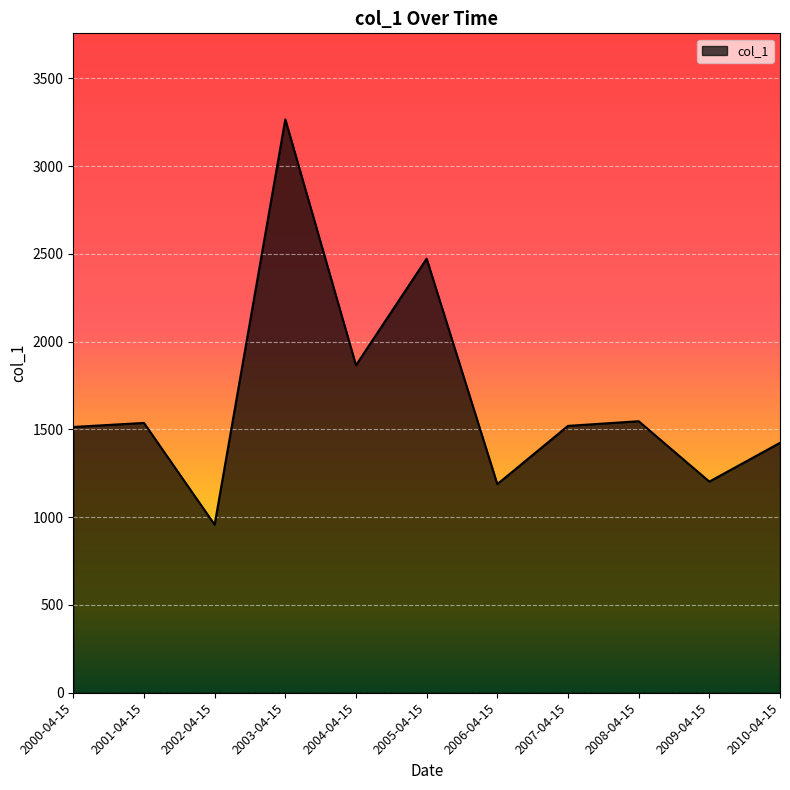

At which label does the data first exceed 1520?

2001-04-15